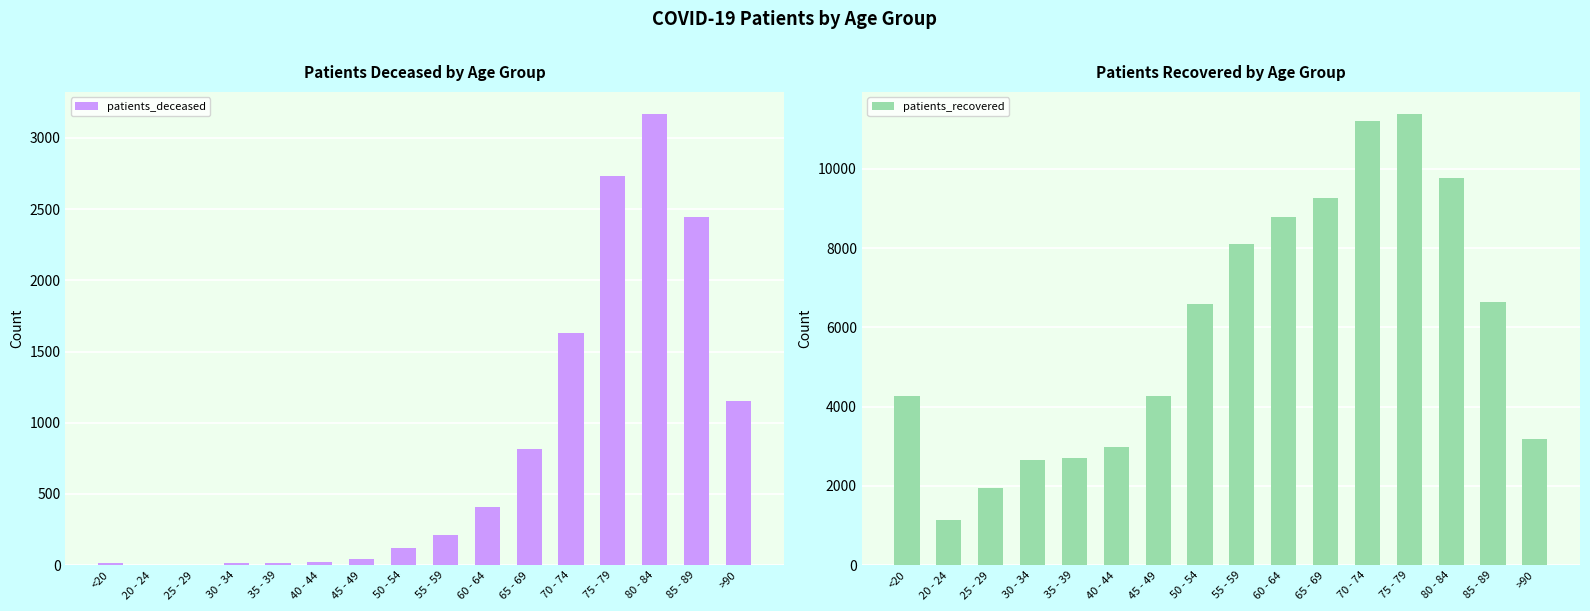

Which label corresponds to the largest value in the chart?

75 - 79